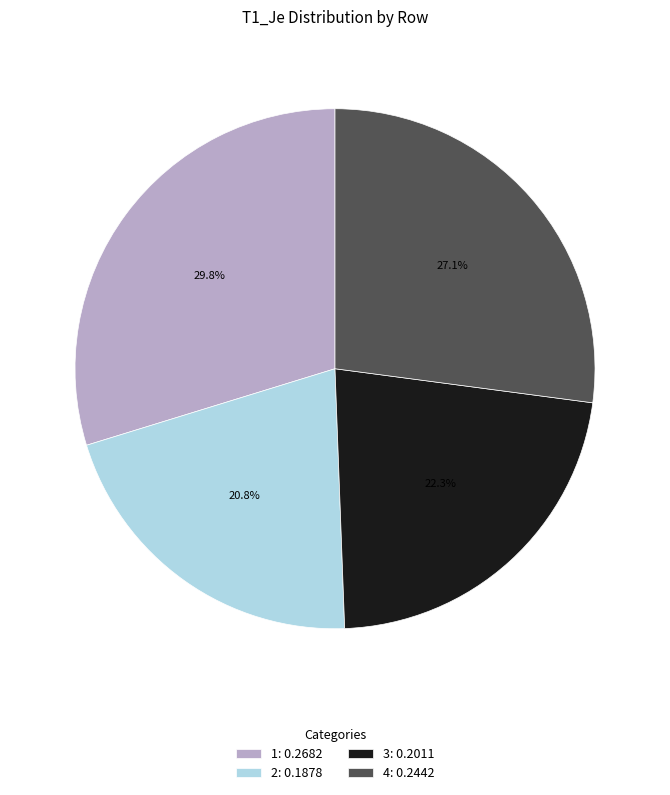

Between 2 and 1, which is larger?

1